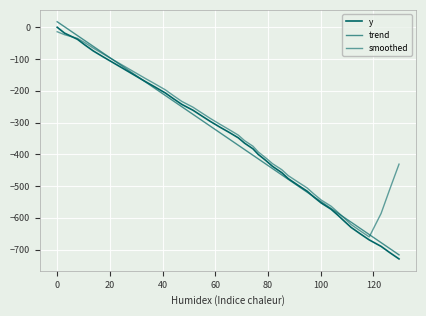

True or false: trend and smoothed intersect in this chart.

True